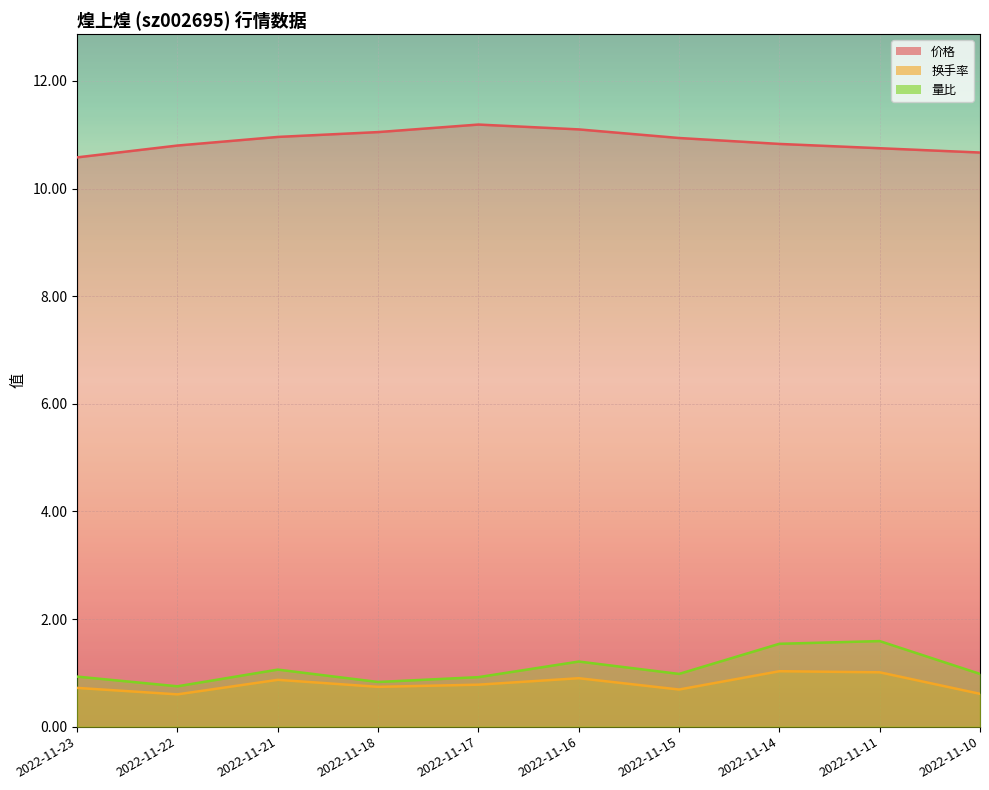

What is the difference between the second highest and minimum values in the 换手率 series?

0.4